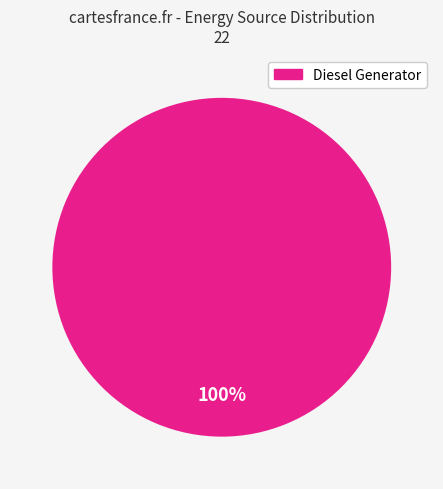

Is there any slice that represents more than half of the pie?

Yes